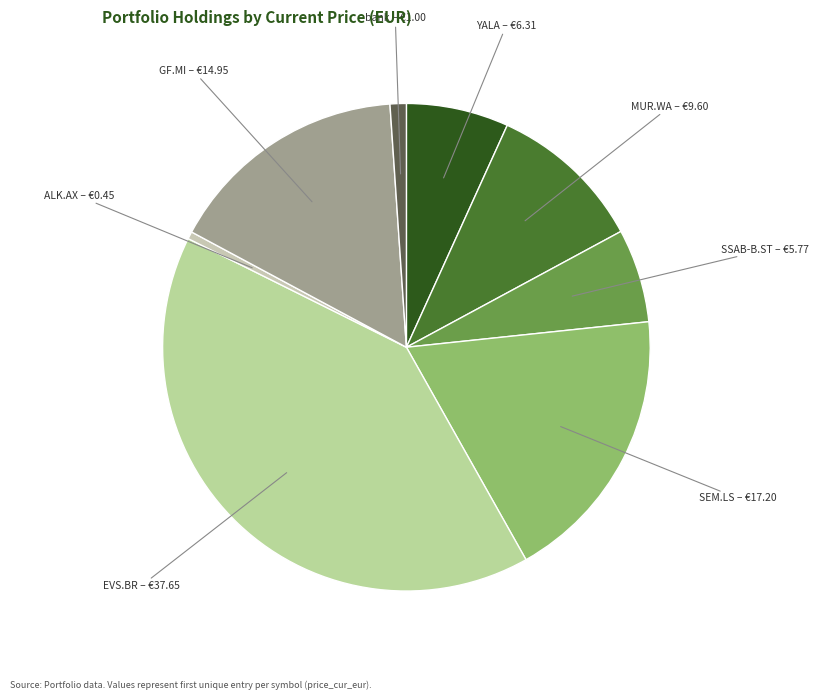

Count the number of slices in the pie.

8